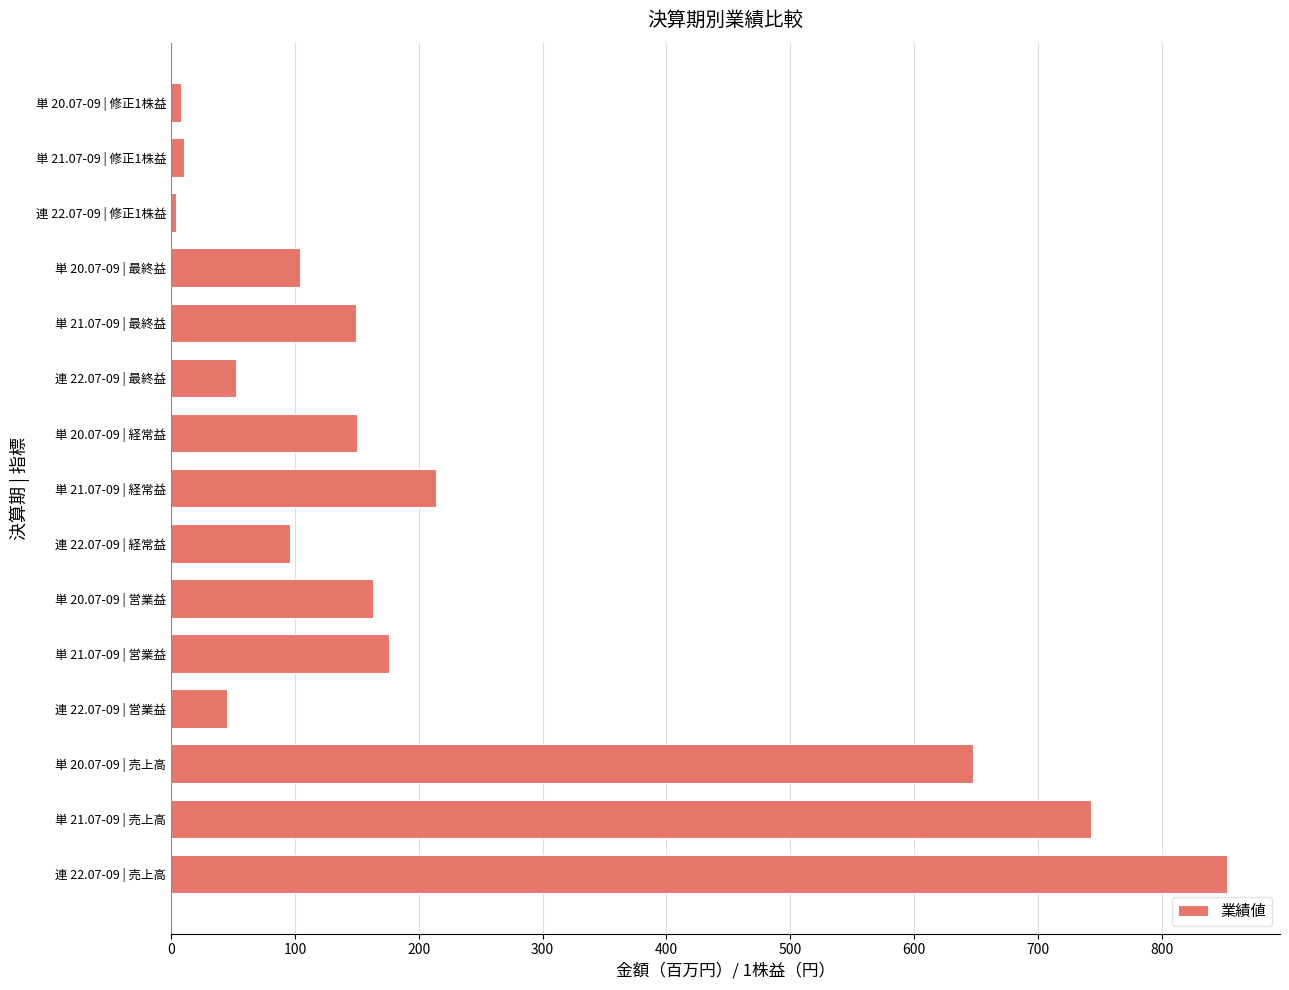

What is the change in value from 連 22.07-09 | 営業益 to 連 22.07-09 | 経常益?

+51.0